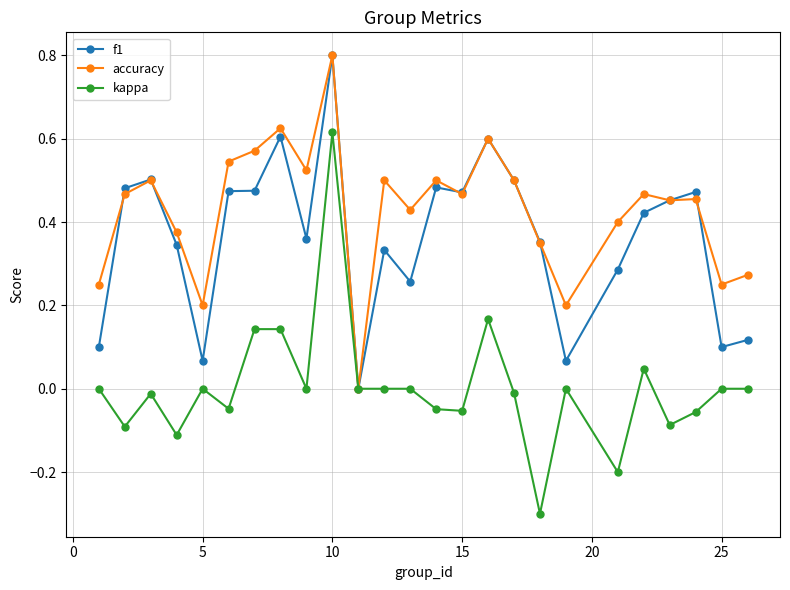

Which series has the largest range (max minus min)?

kappa